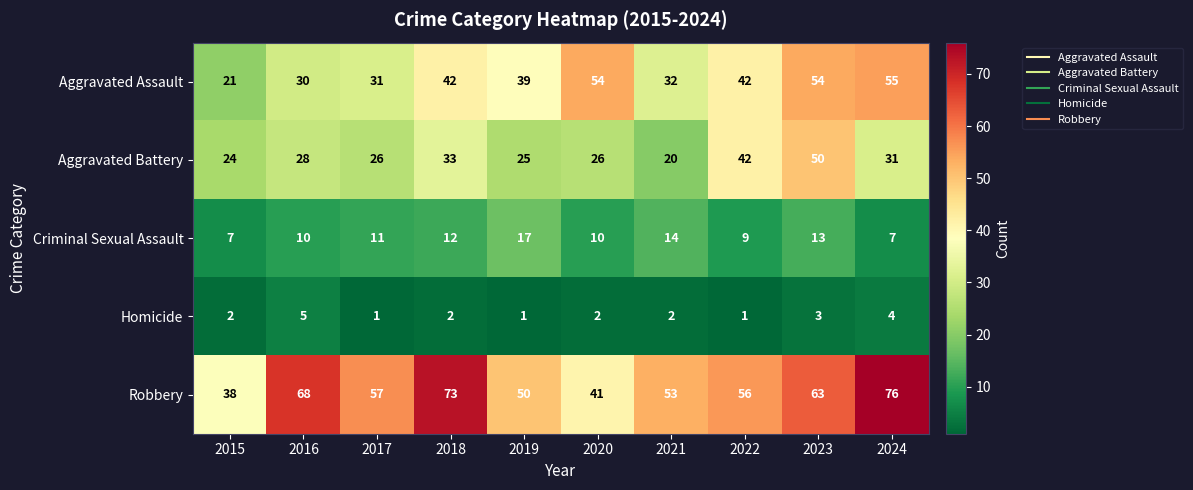

What is the difference between the Aggravated Battery values at 2018 and 2017?

7